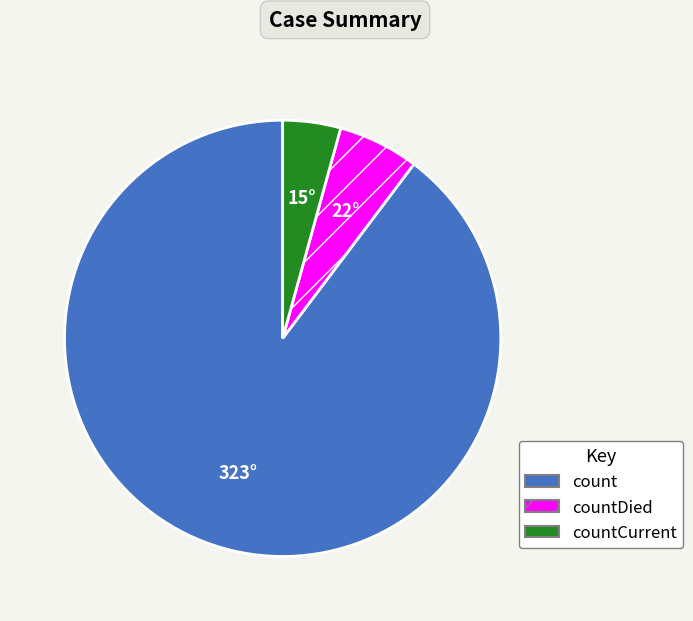

How many segments does this pie chart have?

3